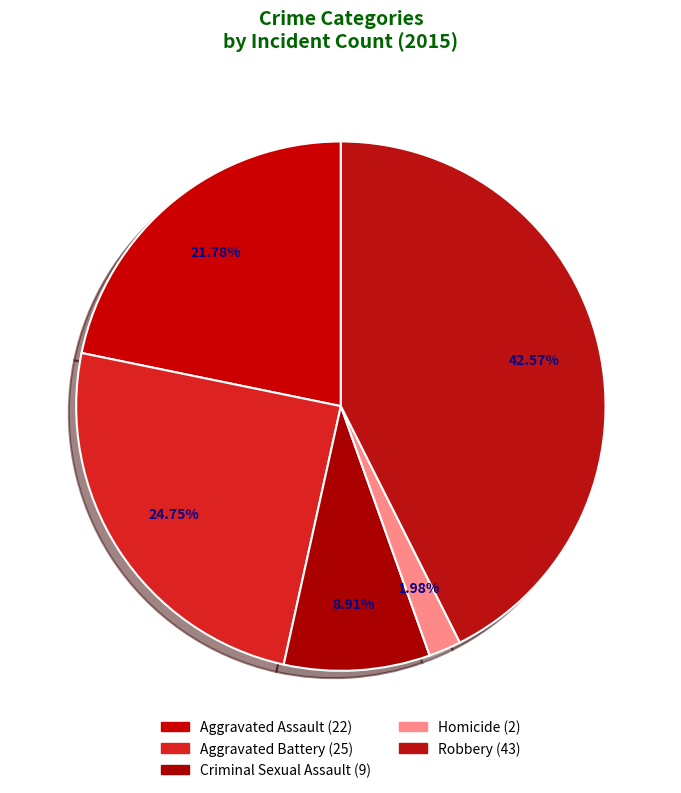

Is it true that Robbery is 50% of the pie?

False